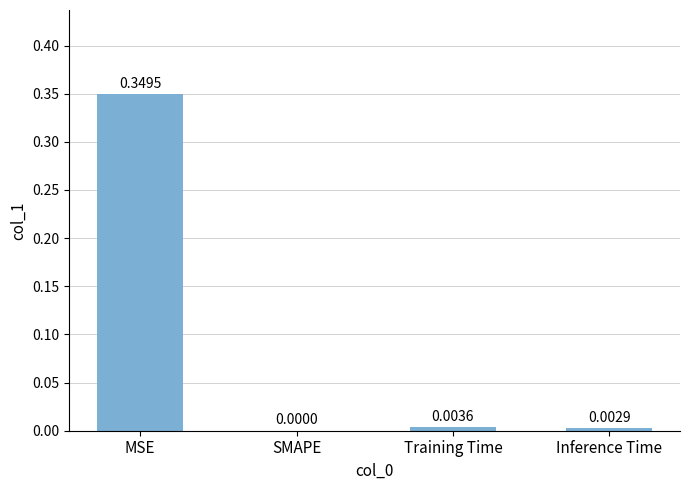

What is the sum of the values at MSE and Training Time?

0.4